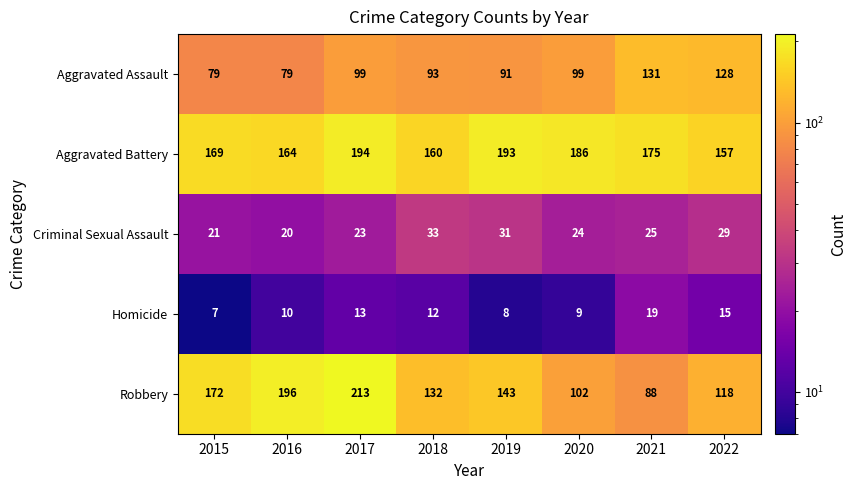

At which label is Homicide closest to 13?

2017